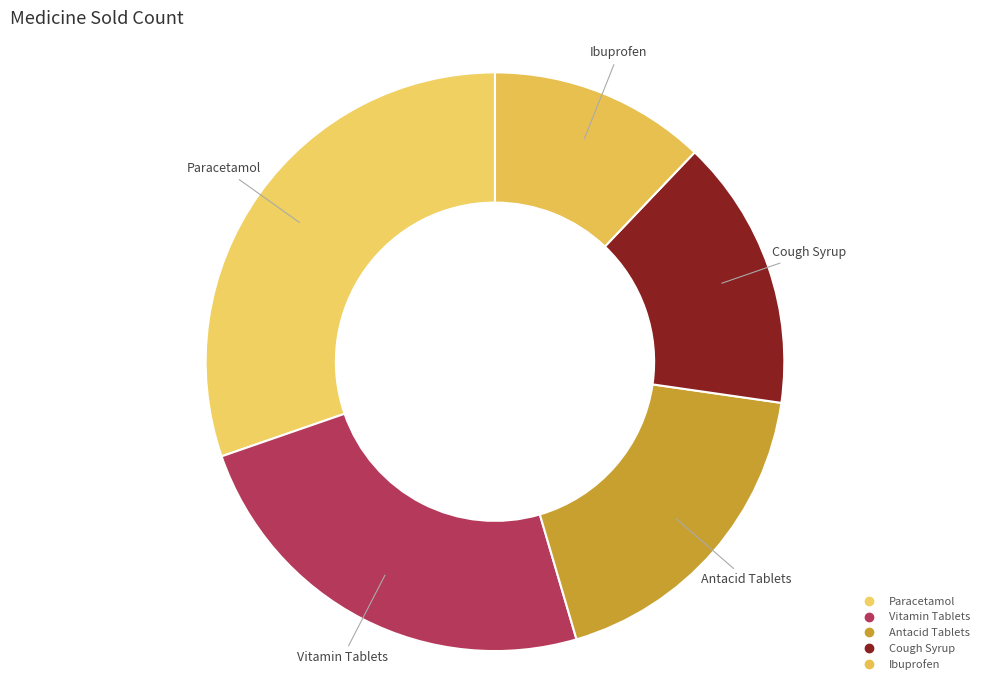

How many segments does this pie chart have?

5